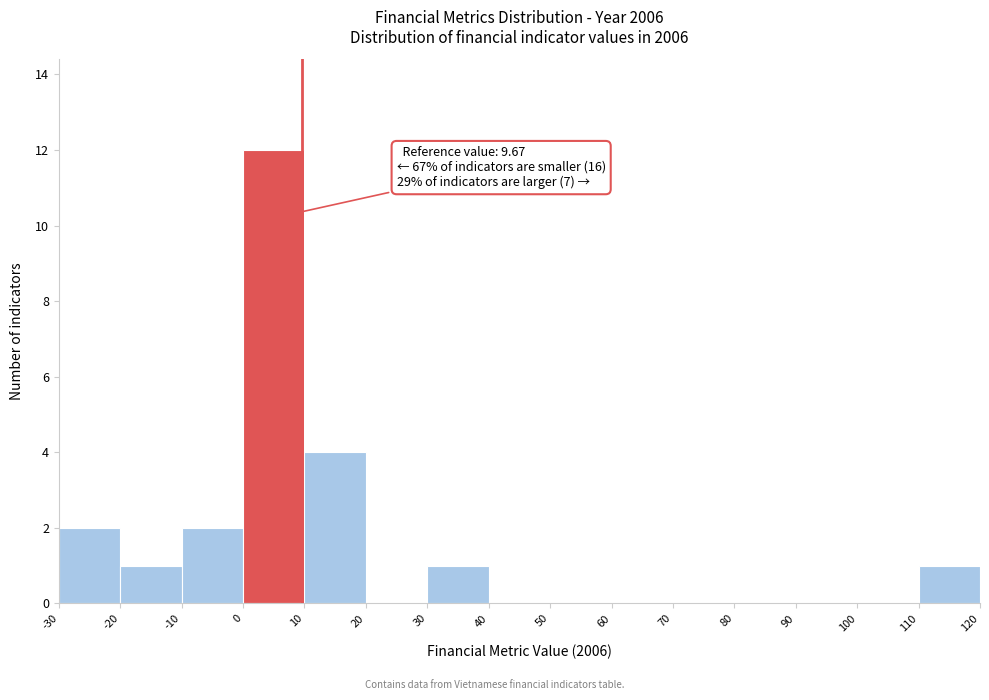

Which range on the x-axis has the tallest bar?

0 to 10